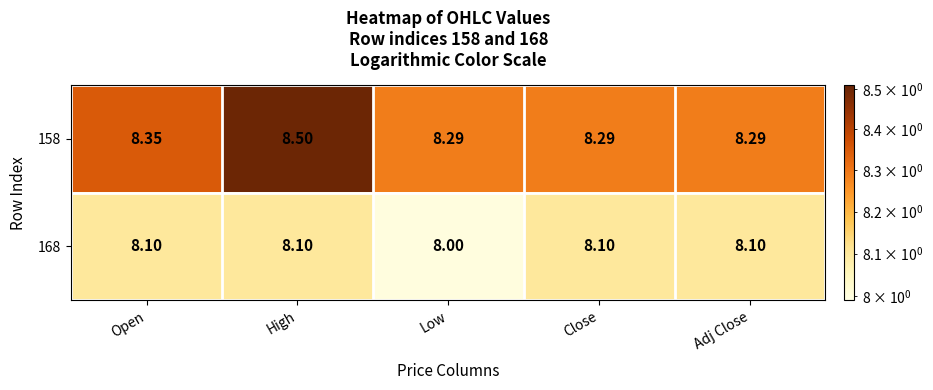

At which category is the sum across all series the highest?

High